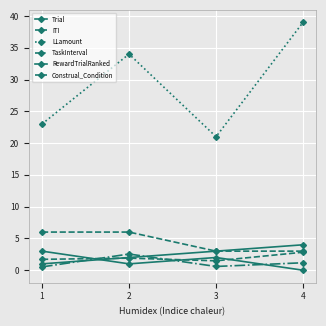

How many data points in LLamount are less than 34?

2